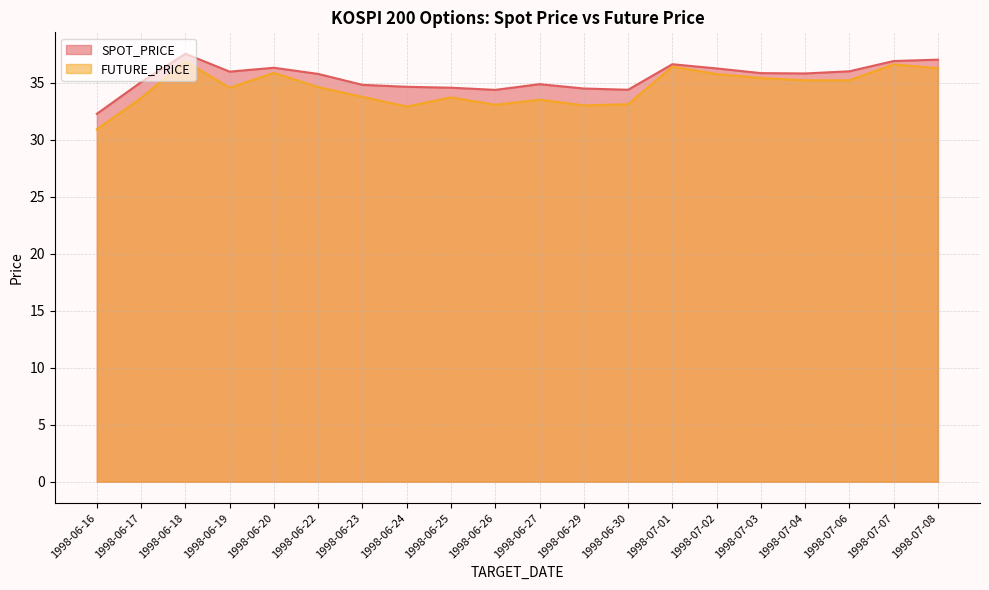

Reading right to left, transcribe all the data shown in this chart.

SPOT_PRICE: 1998-07-08=37.0	1998-07-07=36.9	1998-07-06=36.0	1998-07-04=35.8	1998-07-03=35.8	1998-07-02=36.2	1998-07-01=36.6	1998-06-30=34.4	1998-06-29=34.5	1998-06-27=34.9	1998-06-26=34.4	1998-06-25=34.5	1998-06-24=34.6	1998-06-23=34.8	1998-06-22=35.8	1998-06-20=36.3	1998-06-19=36.0	1998-06-18=37.5	1998-06-17=35.0	1998-06-16=32.3
FUTURE_PRICE: 1998-07-08=36.2	1998-07-07=36.6	1998-07-06=35.2	1998-07-04=35.2	1998-07-03=35.4	1998-07-02=35.8	1998-07-01=36.4	1998-06-30=33.1	1998-06-29=33.0	1998-06-27=33.5	1998-06-26=33.0	1998-06-25=33.7	1998-06-24=32.9	1998-06-23=33.8	1998-06-22=34.6	1998-06-20=35.9	1998-06-19=34.5	1998-06-18=36.9	1998-06-17=33.6	1998-06-16=30.9